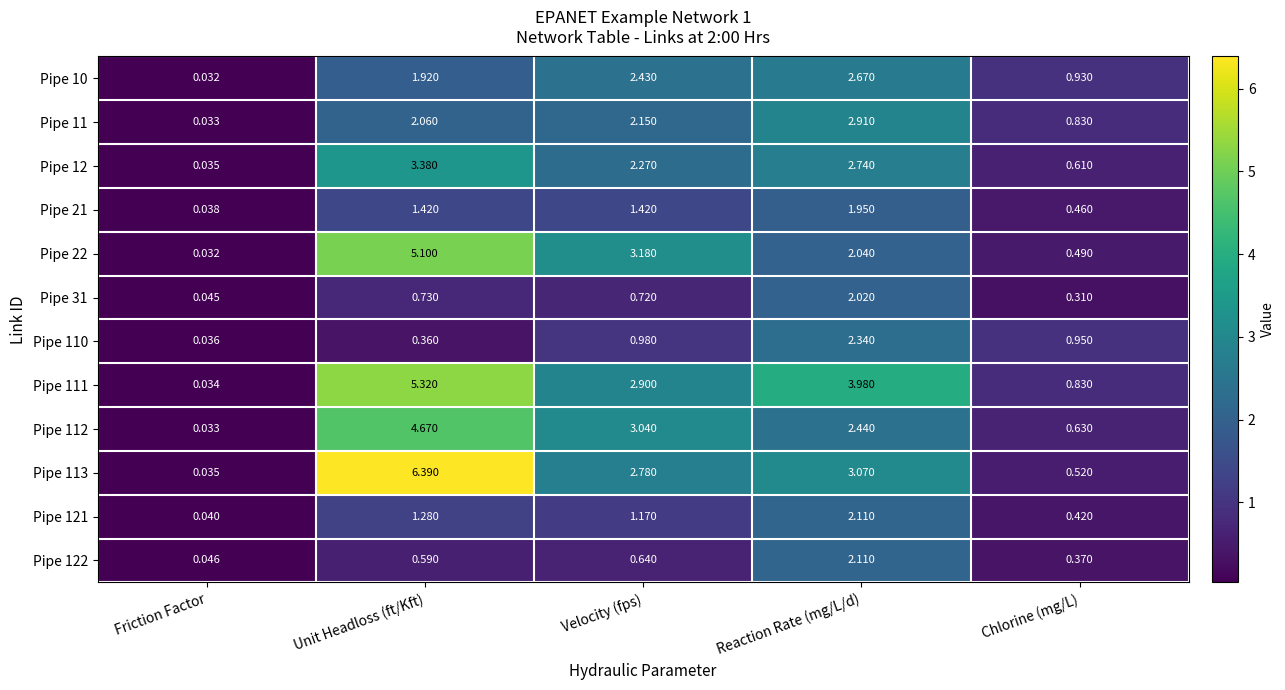

At which category does the chart reach its minimum across all series?

Friction Factor